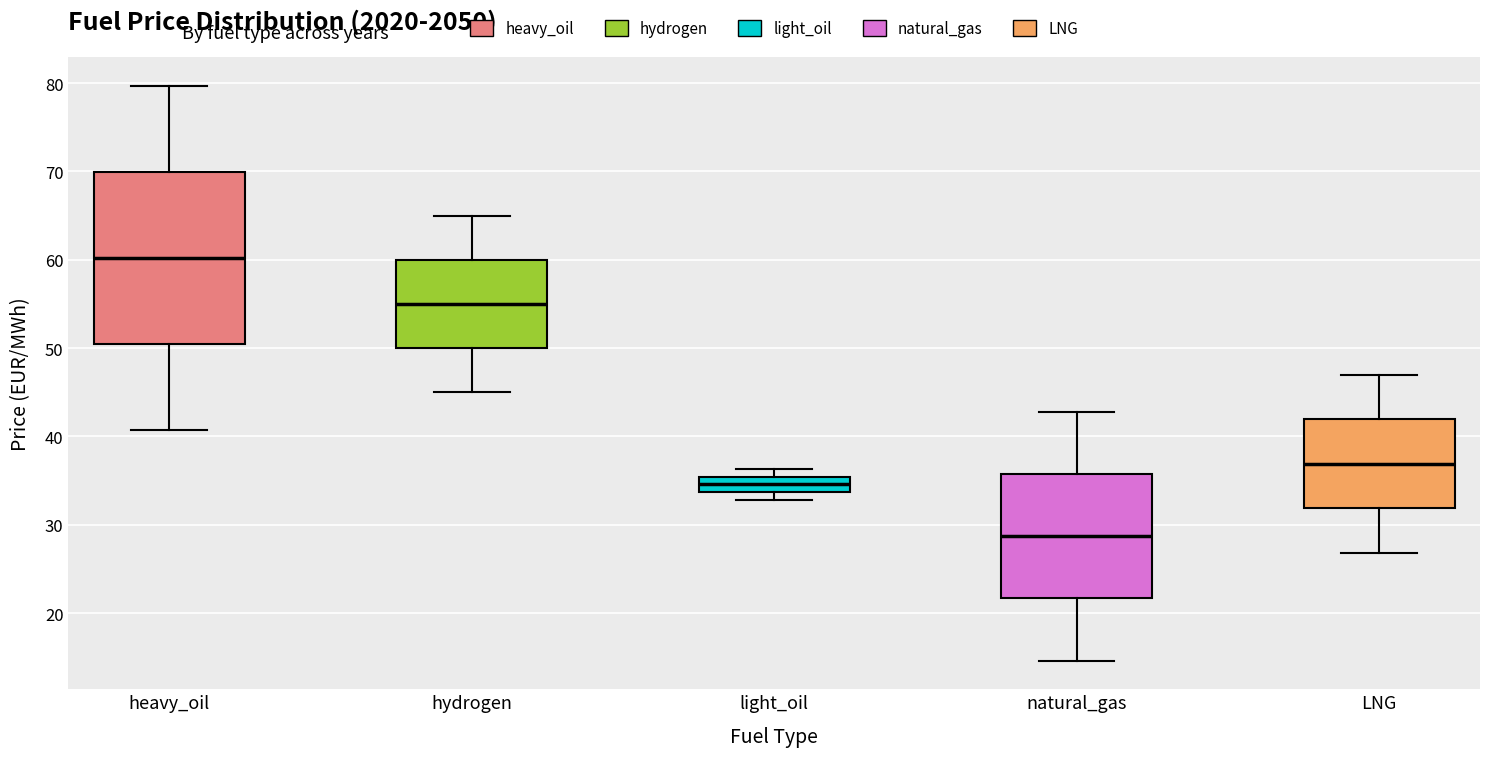

Reading left to right, read every box against the y-axis: the position of its median line, the range the box covers, and the ends of its whiskers. The values are not printed on the chart, so give them approximately, as read against the axis.

heavy_oil: median 60, box 50 to 70, whiskers 41 to 80
hydrogen: median 55, box 50 to 60, whiskers 45 to 65
light_oil: median 35 (inside the box), box 34 to 35, whiskers 33 to 36
natural_gas: median 29, box 22 to 36, whiskers 15 to 43
LNG: median 37, box 32 to 42, whiskers 27 to 47